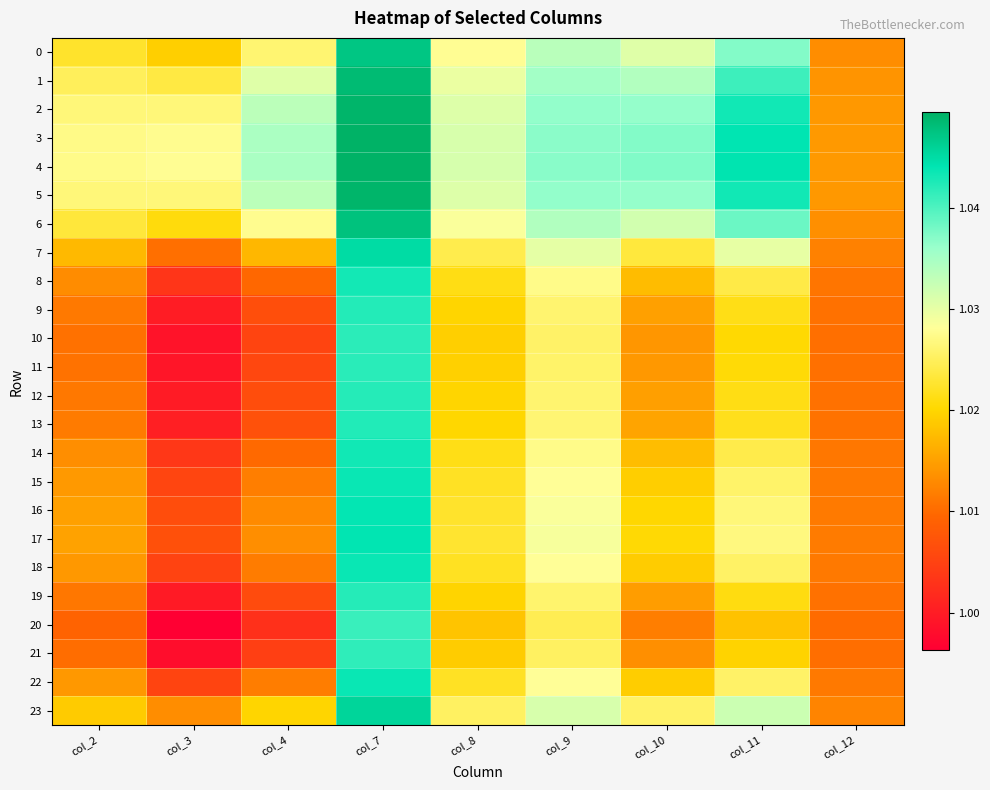

At how many categories does at least one series exceed 1?

9